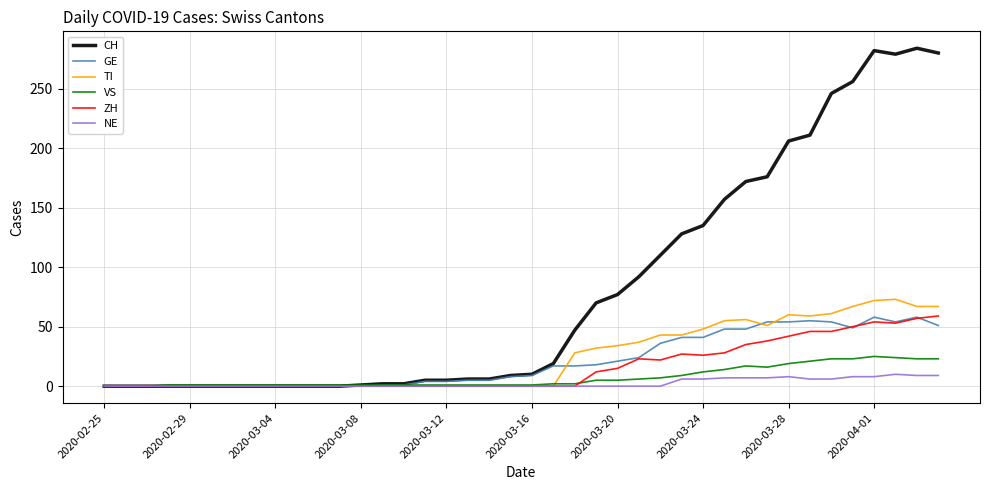

Which series has the largest total across all categories?

CH